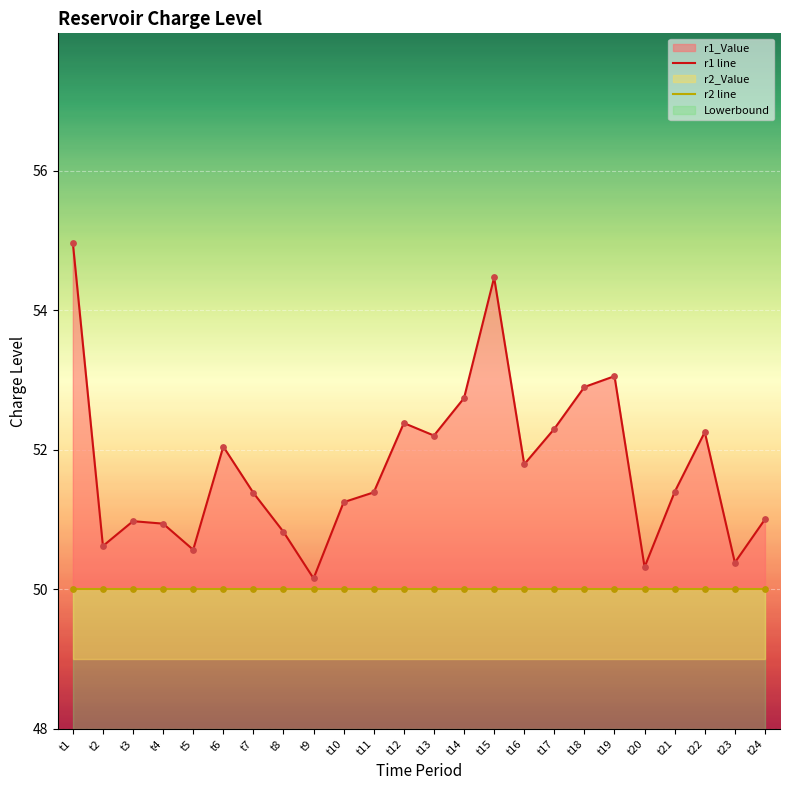

Which series has the largest total across all categories?

r1 line